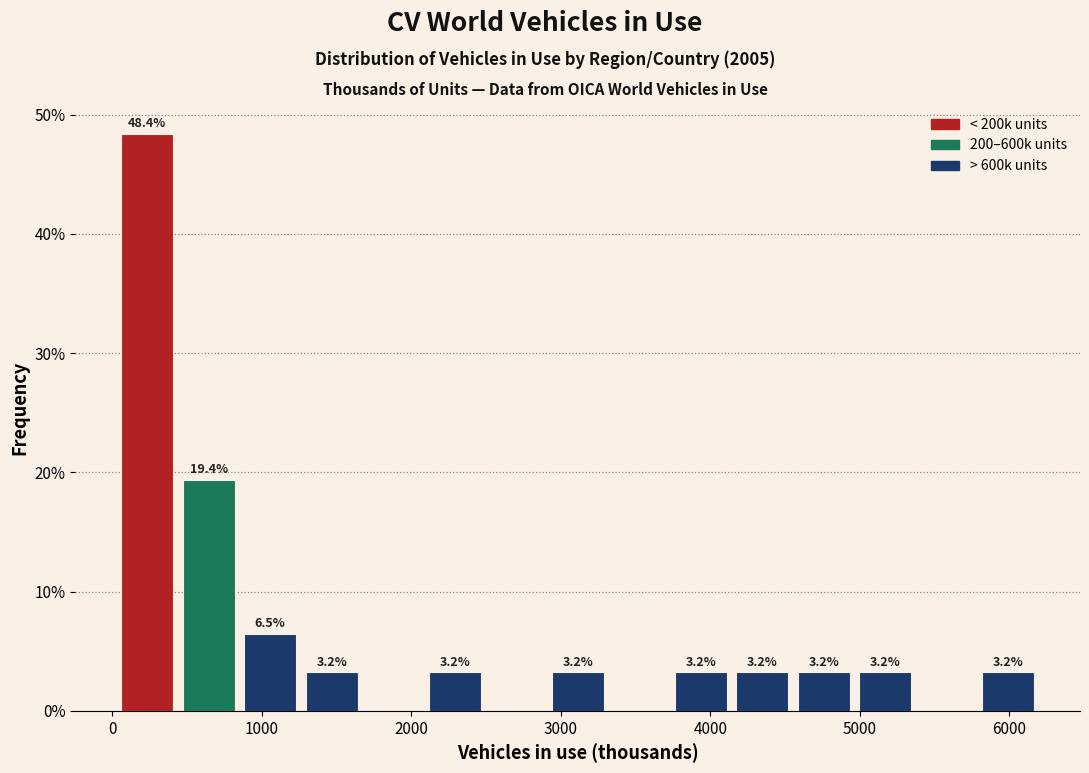

Which range on the x-axis has the tallest bar?

0 to 400